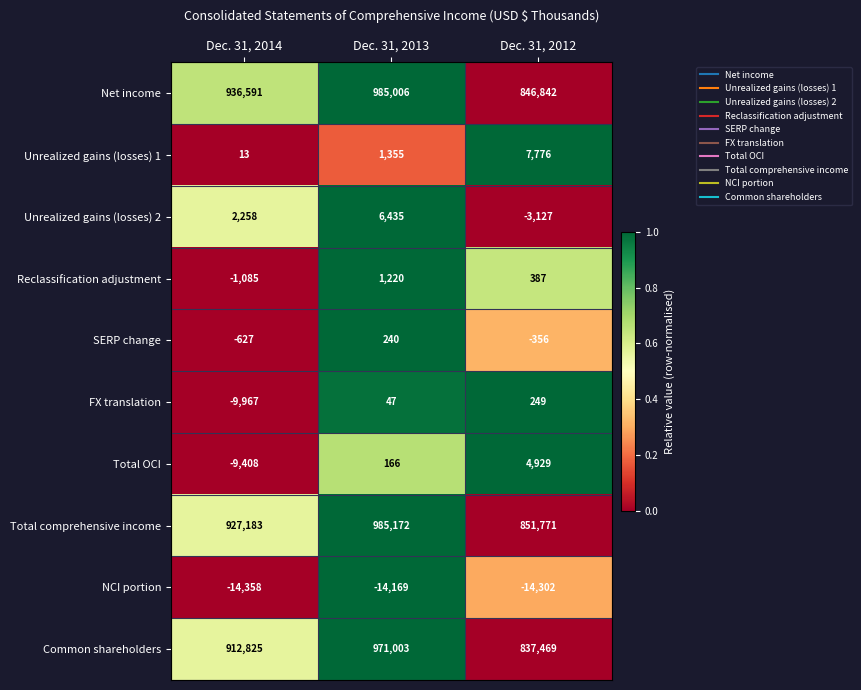

How many Common shareholders values are between 837469 and 971003?

3